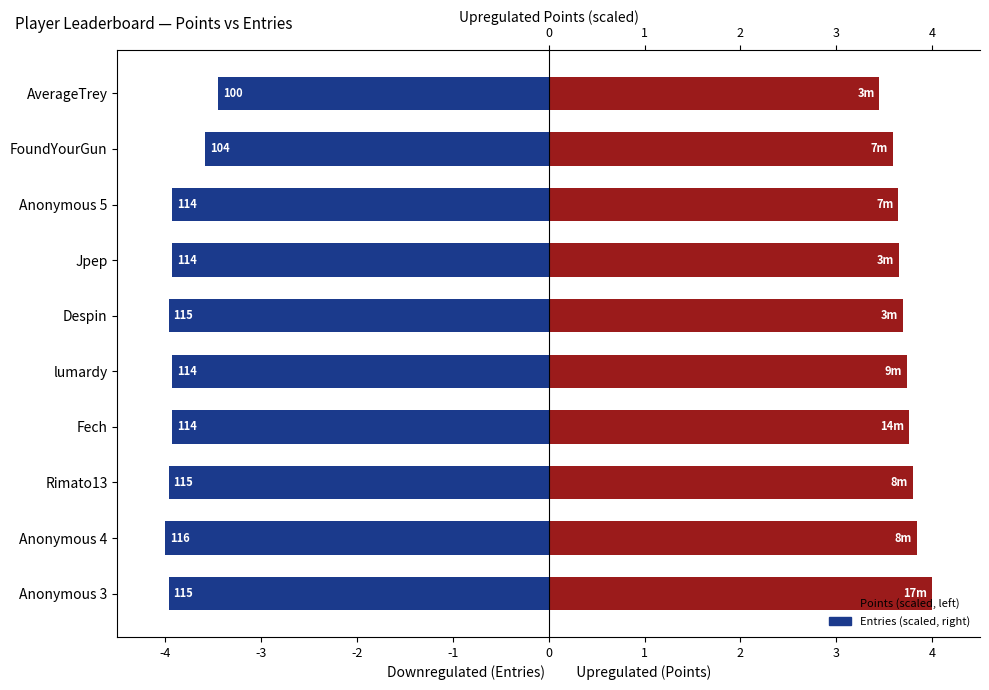

What is the value of the Points (scaled) bar at the 9th from the left?

3.6